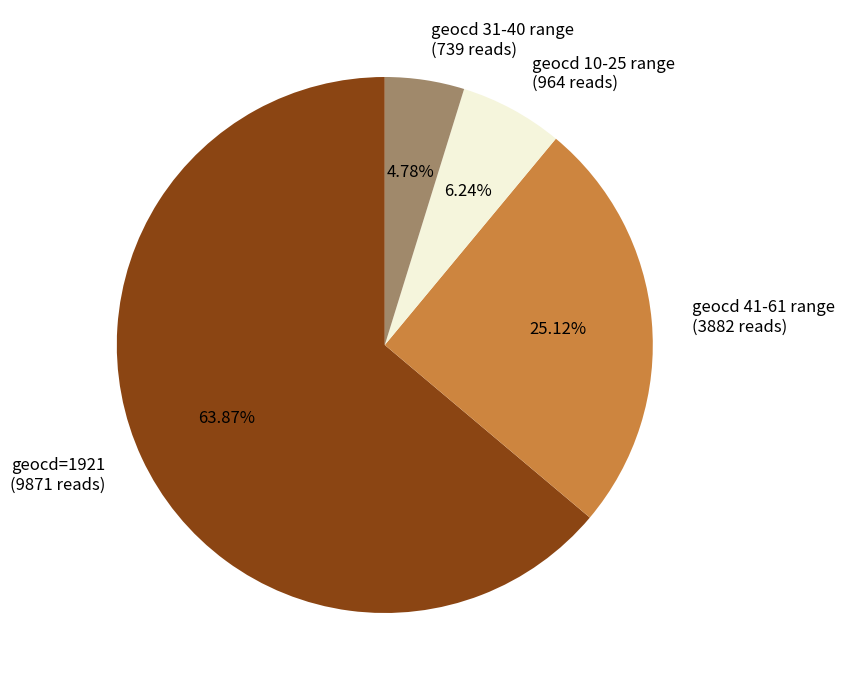

Is the sum of geocd=1921 (9871 reads) and geocd 10-25 range (964 reads) greater than half?

Yes